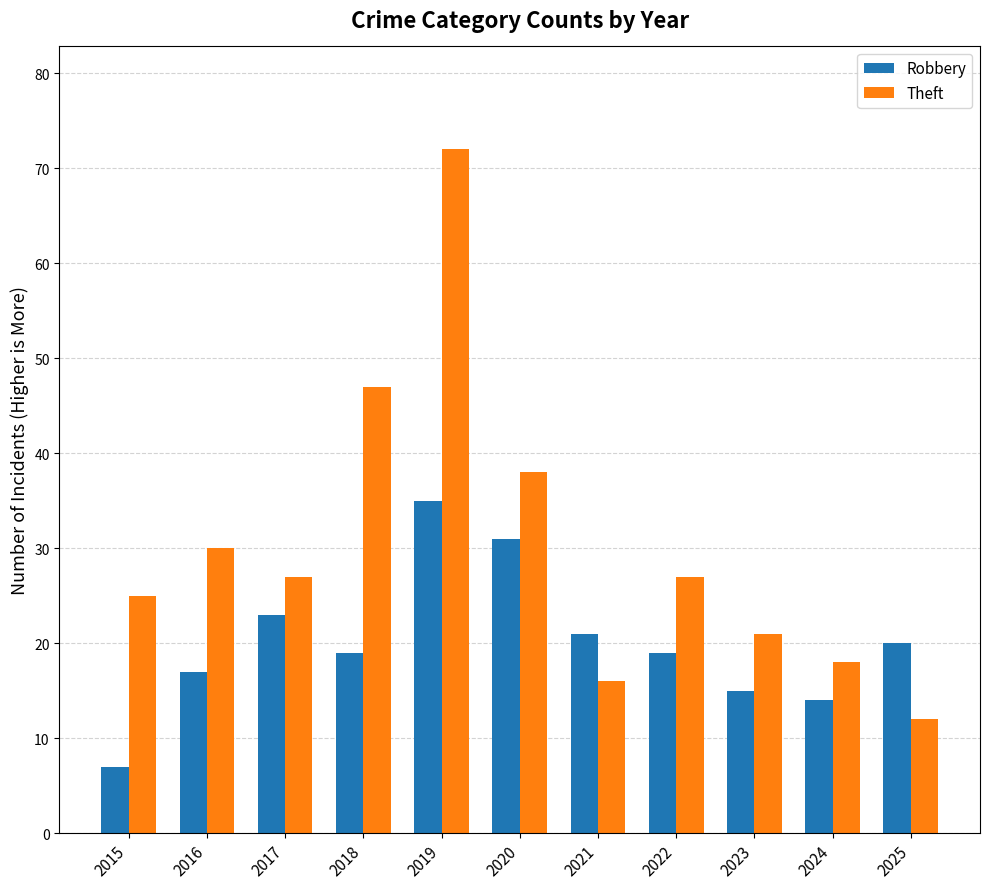

What are all the series names shown in the legend?

Robbery, Theft